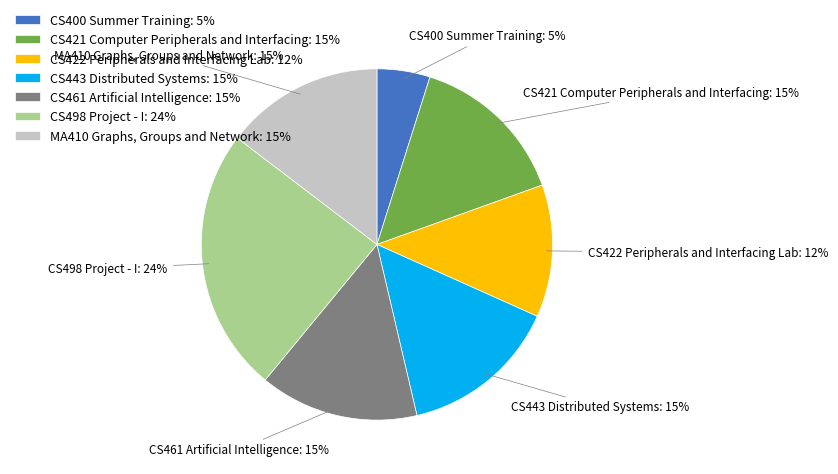

How many slices are in this pie chart?

7